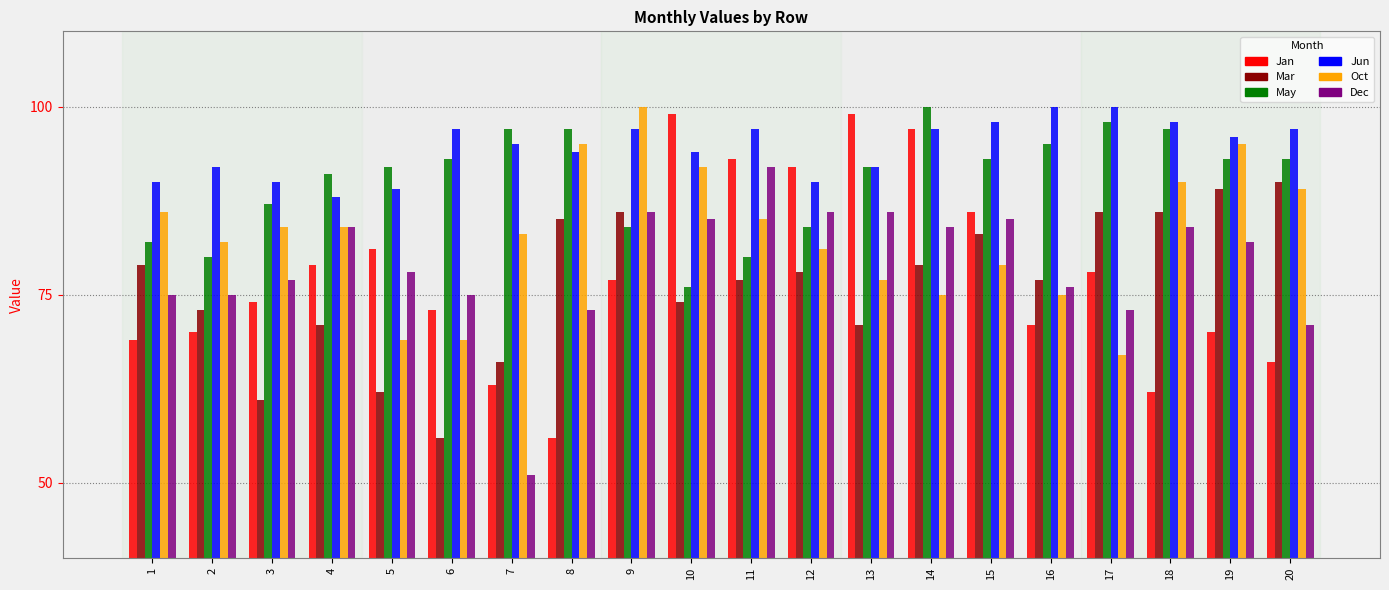

Between 6 and 12, which series saw the biggest shift?

Mar